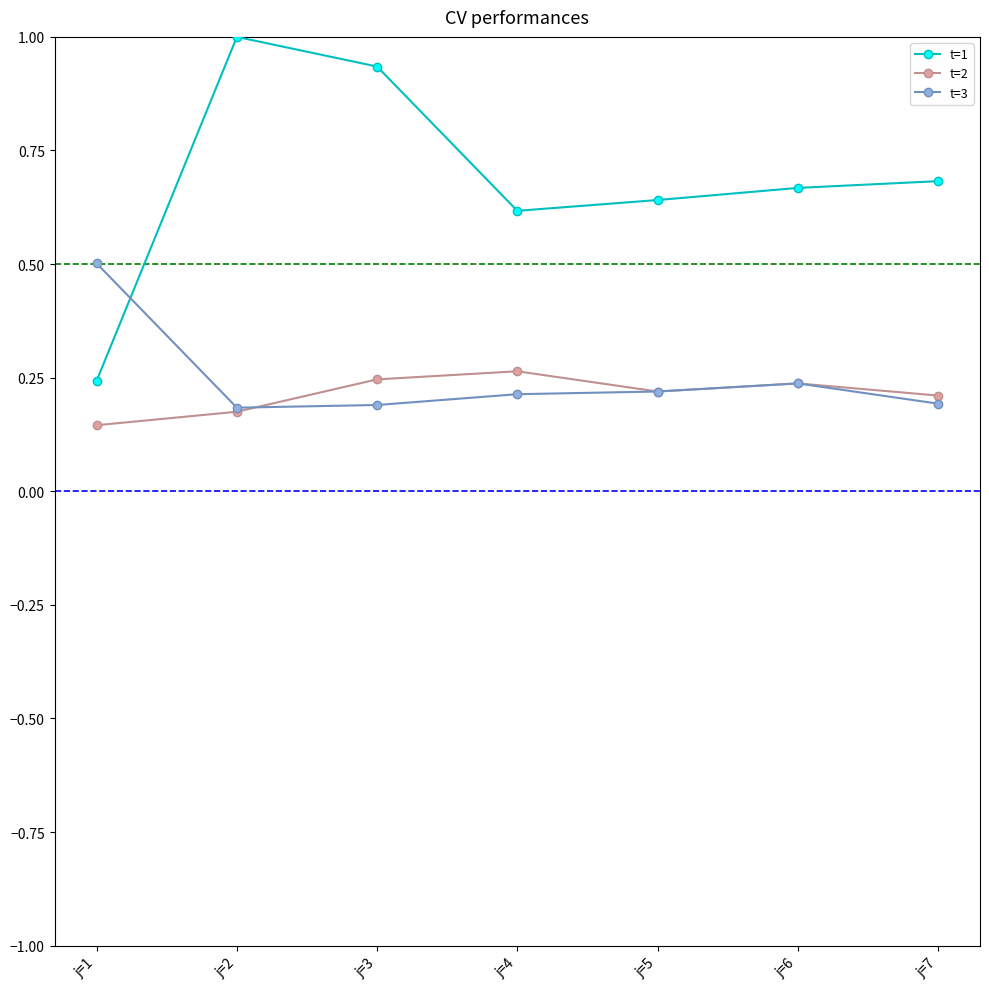

True or false: t=3 and t=2 cross at least once.

True